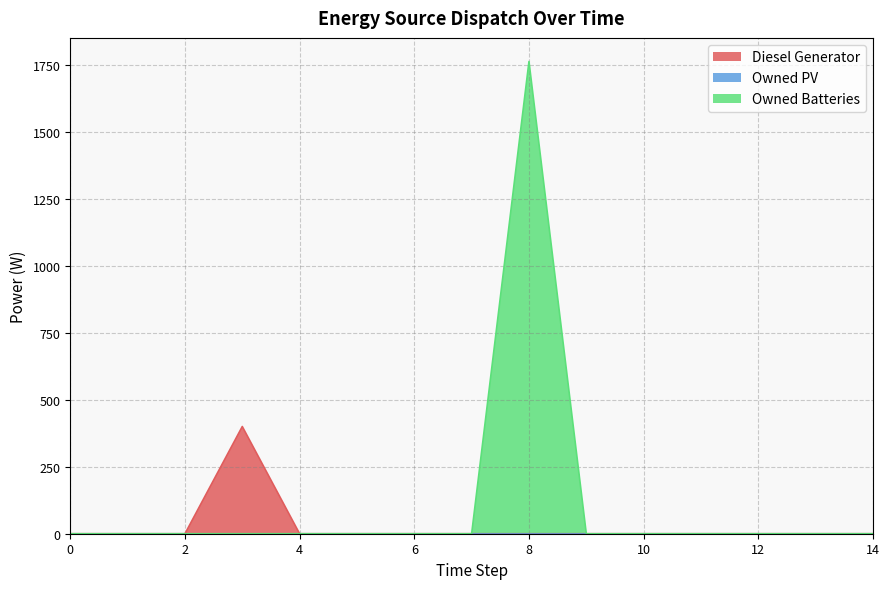

True or false: Diesel Generator and Owned Batteries cross at least once.

False